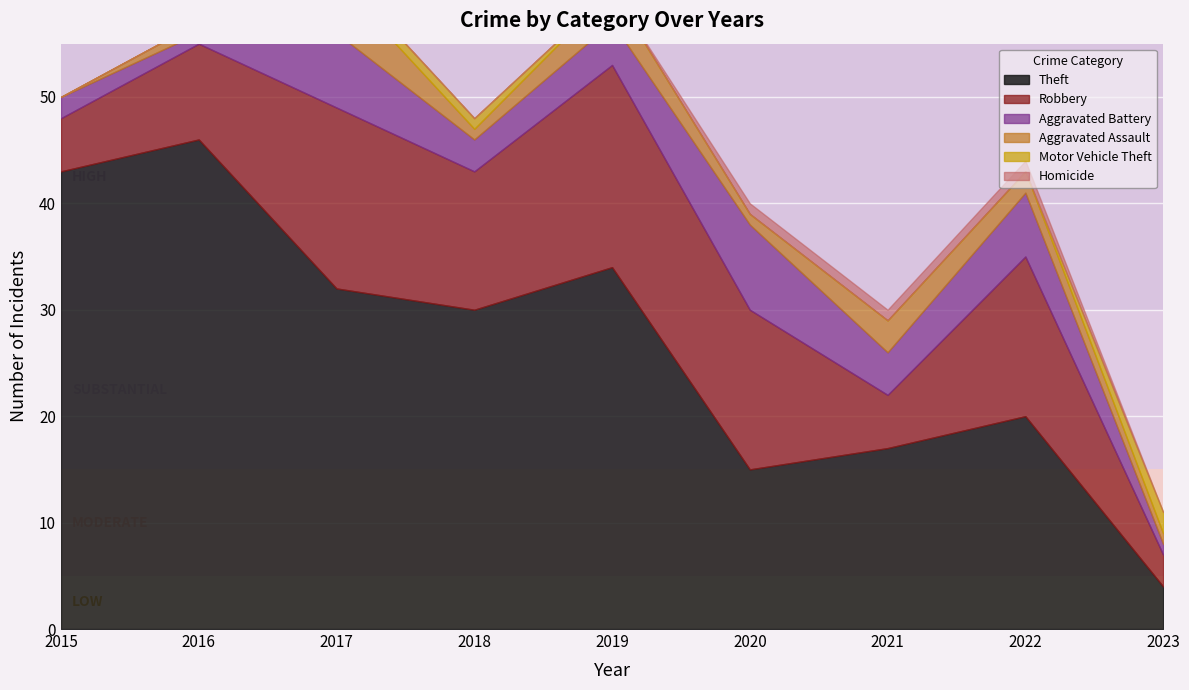

How many values in the Theft series exceed 30?

4